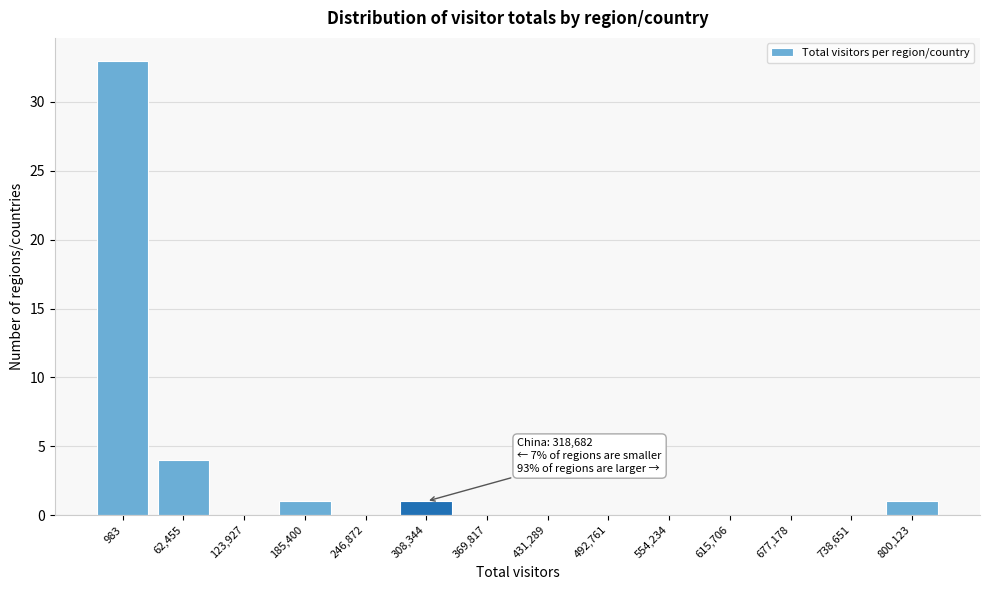

Reading left to right, list all the values displayed in this chart.

983=33	62,455=4	123,927=0	185,400=1	246,872=0	308,344=1	369,817=0	431,289=0	492,761=0	554,234=0	615,706=0	677,178=0	738,651=0	800,123=1